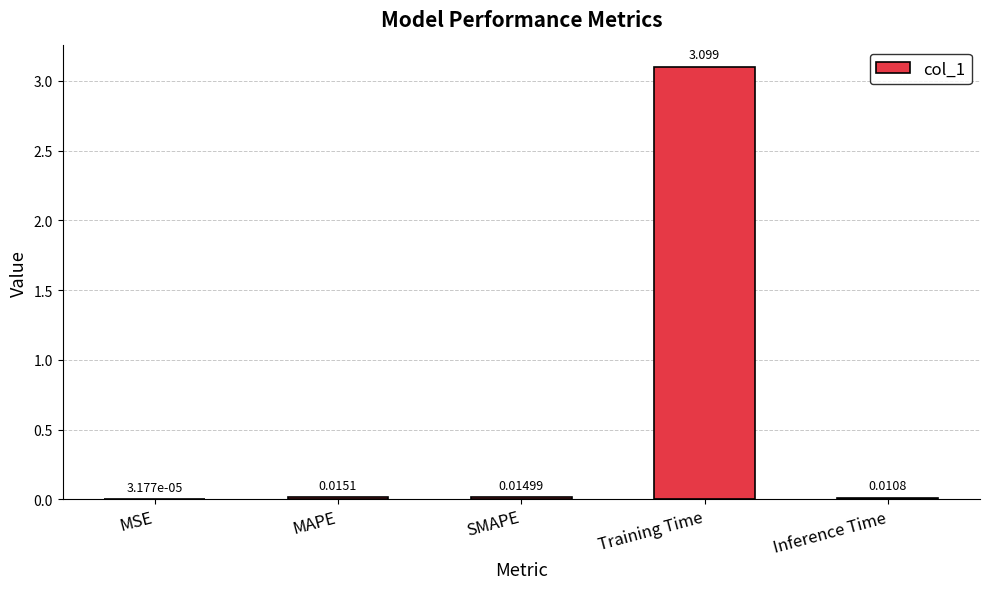

Between Training Time and MAPE, which is larger?

Training Time